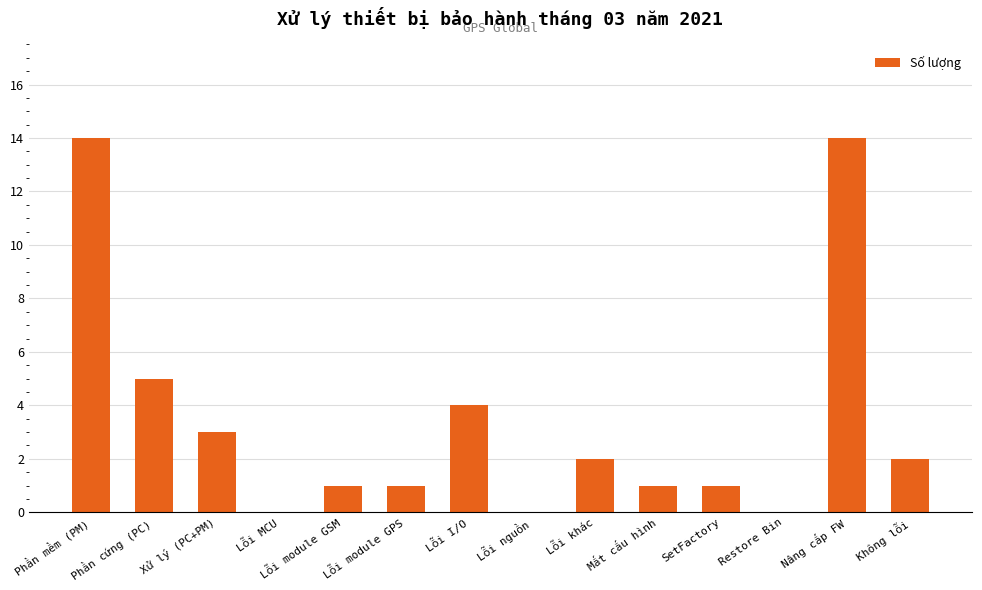

What is the maximum value shown in the chart?

14